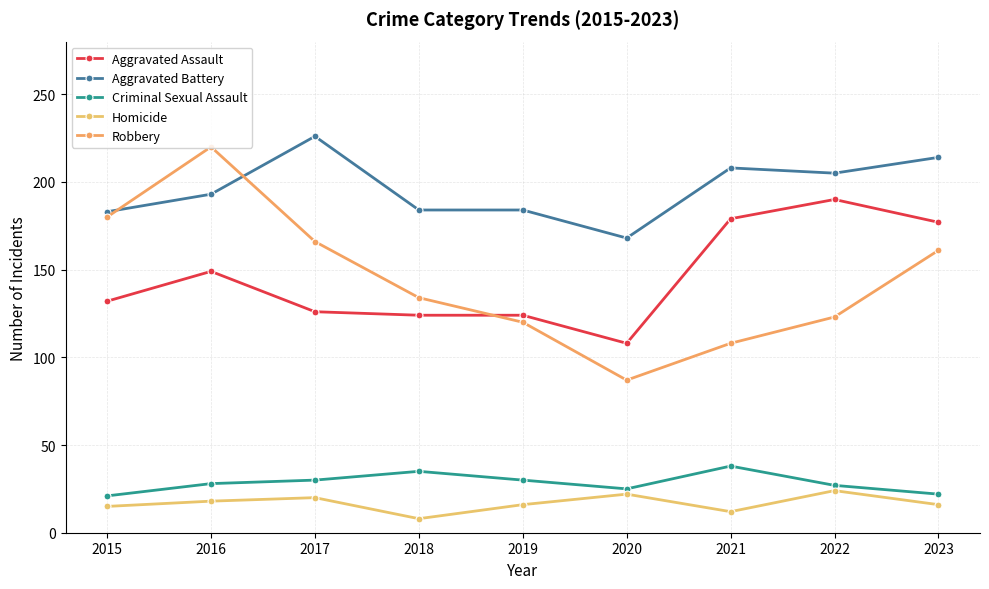

True or false: Criminal Sexual Assault and Aggravated Assault intersect in this chart.

False